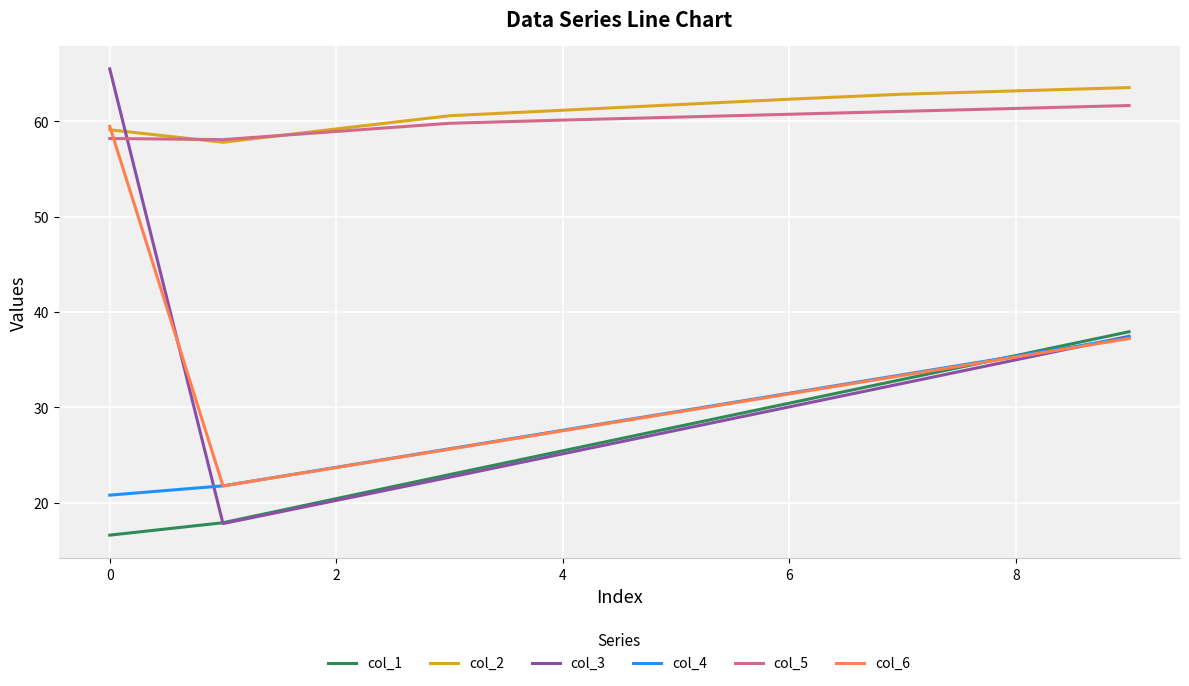

What is the minimum value shown in the chart?

16.6